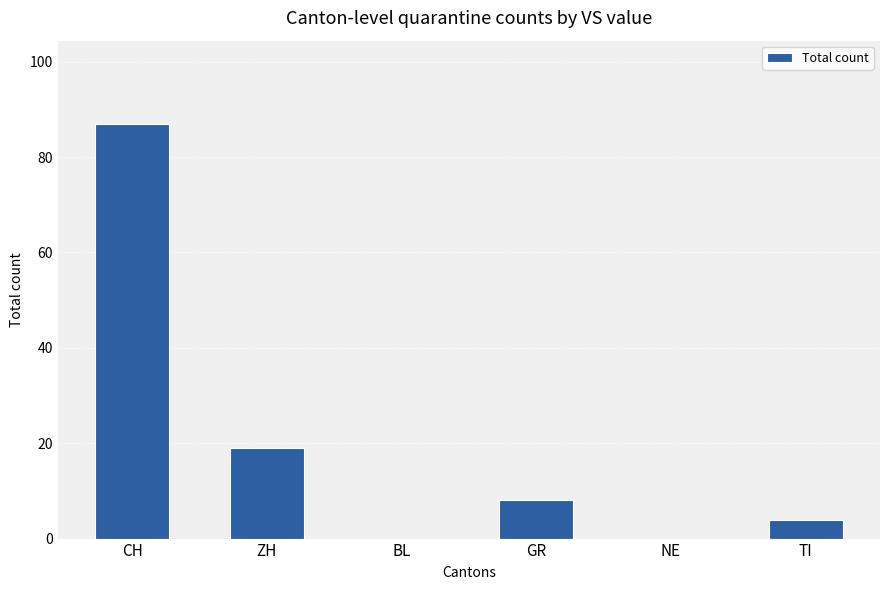

Are the bars grouped side by side (vs. stacked)?

No